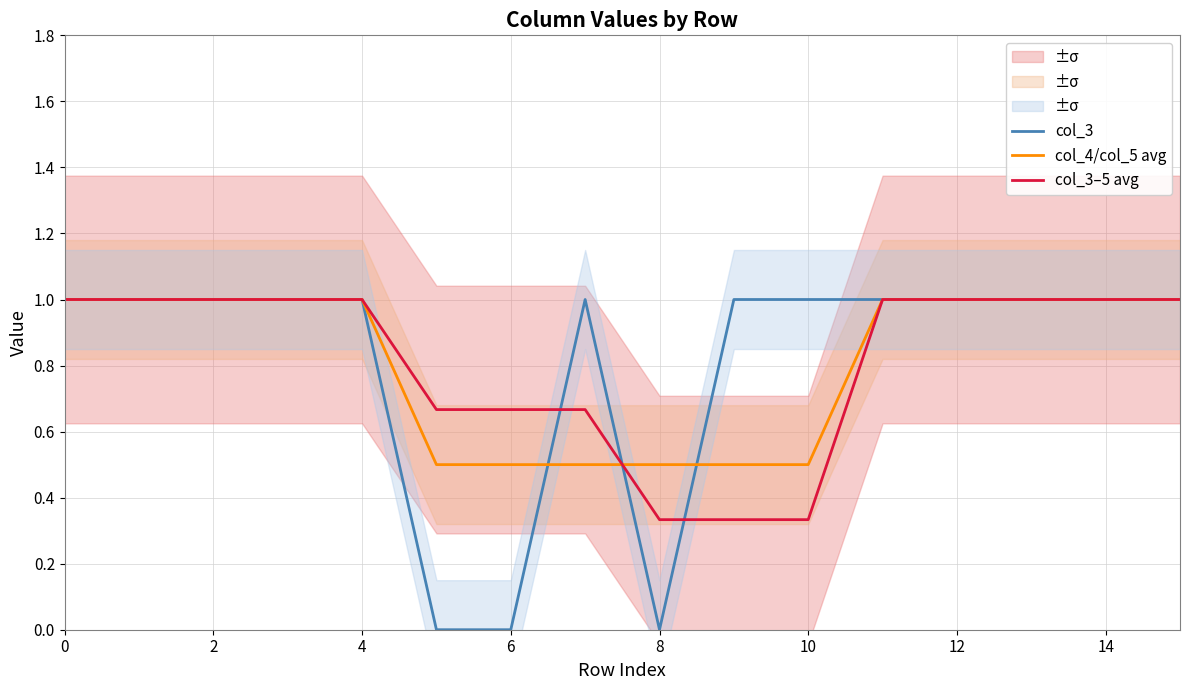

Which series ends up on top after the final intersection of col_3 and col_3–5 avg?

col_3